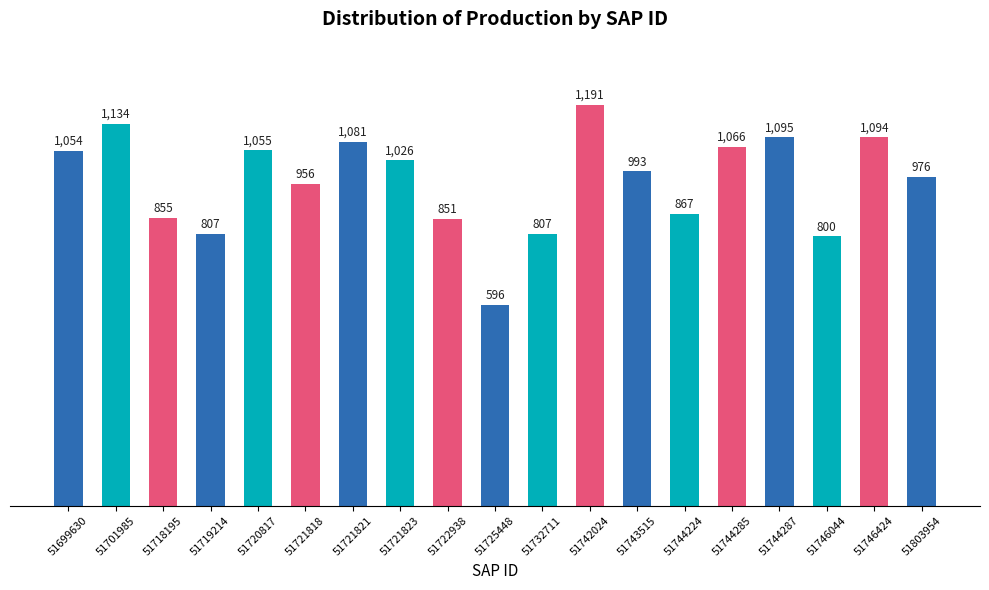

At which label does the data first exceed 993?

51699630